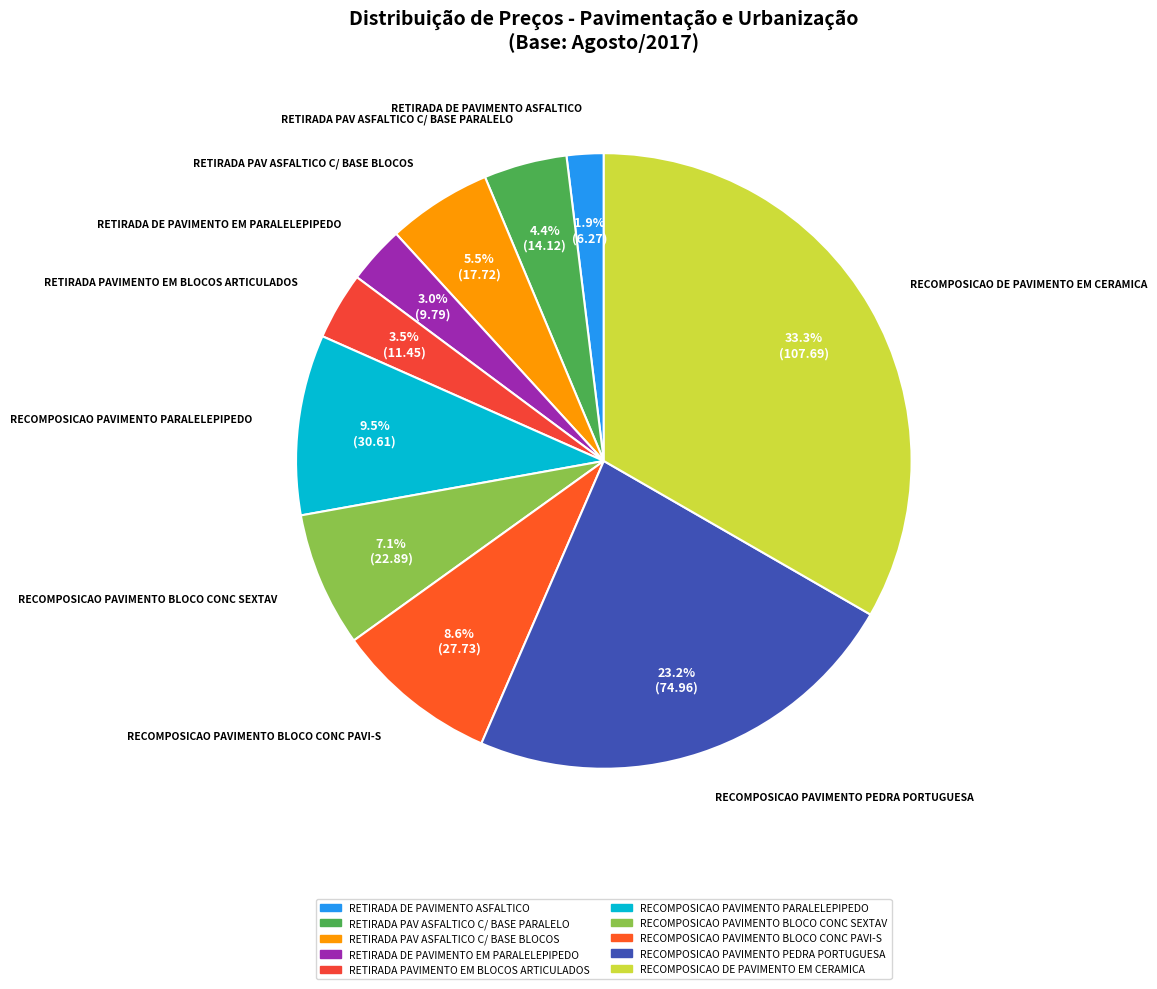

Count the number of slices in the pie.

10